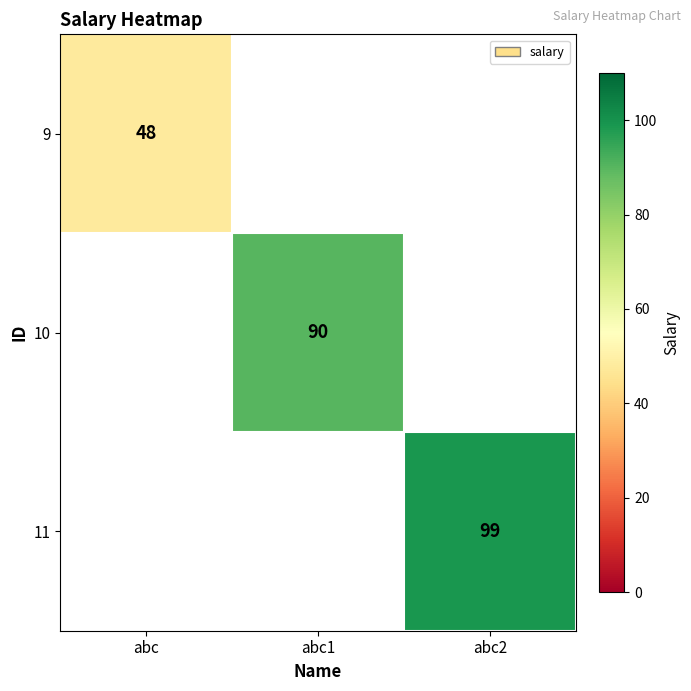

Is the value of 9 at abc greater than the value of 11 at abc2?

No